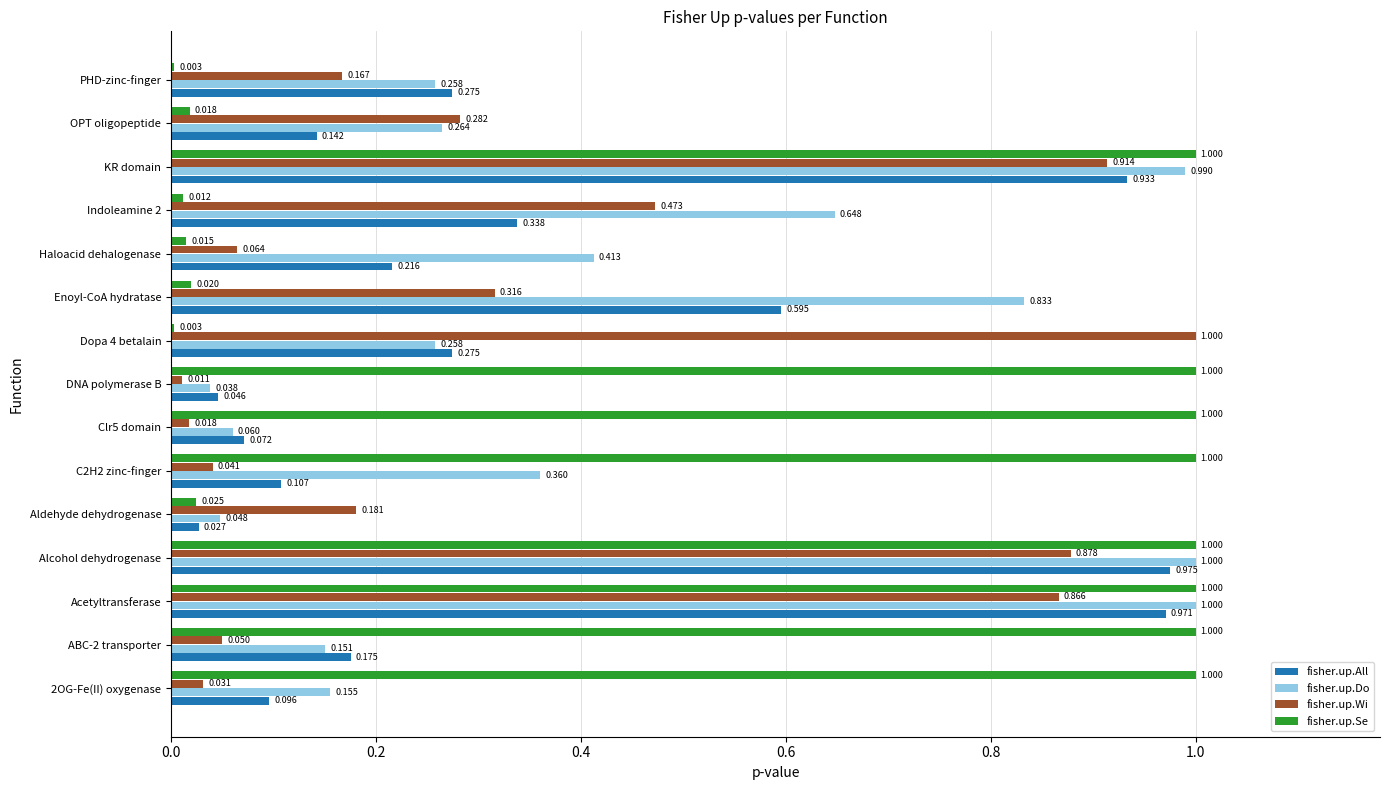

Which series changed the most between Acetyltransferase and Haloacid dehalogenase?

fisher.up.Se